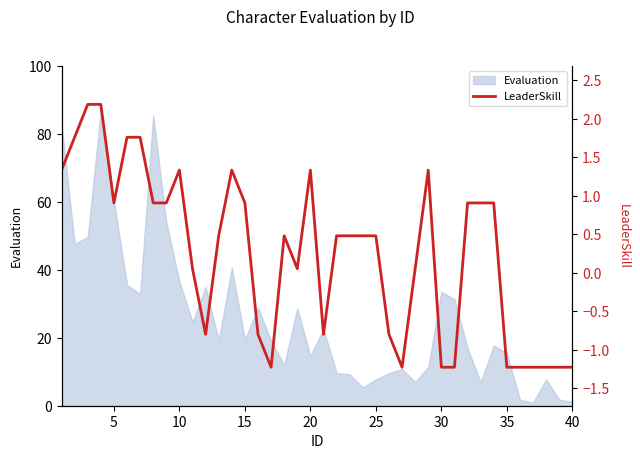

What is the maximum value for Evaluation?

87.1